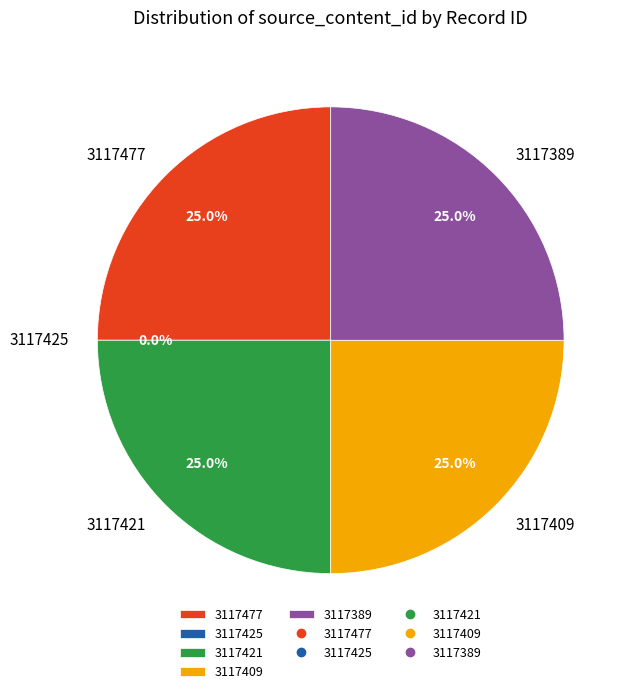

What is the largest slice in the pie chart?

3117477